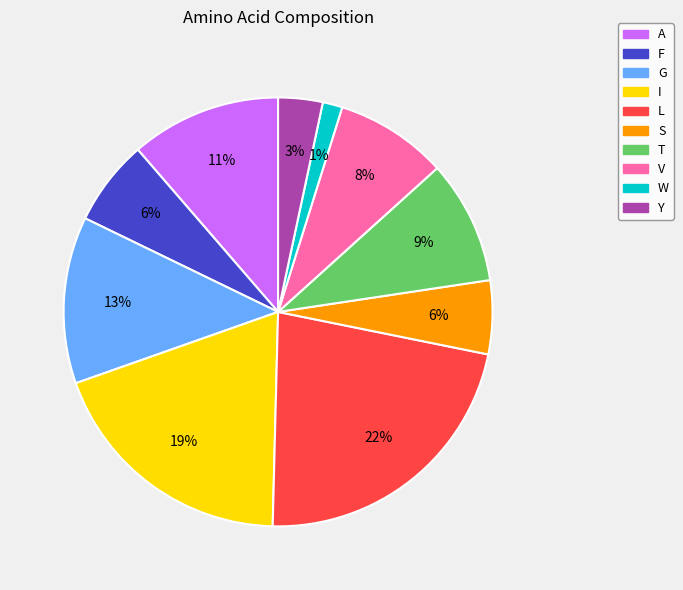

To the nearest percent, what portion does F represent?

6%